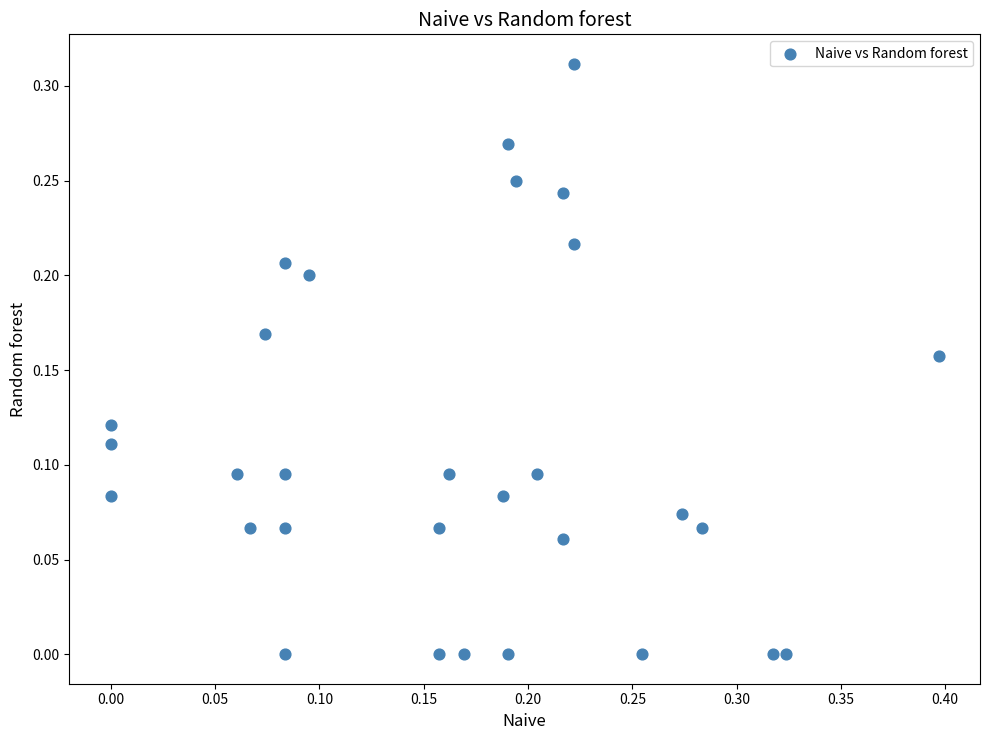

What is the range of X values (max minus min)?

0.4